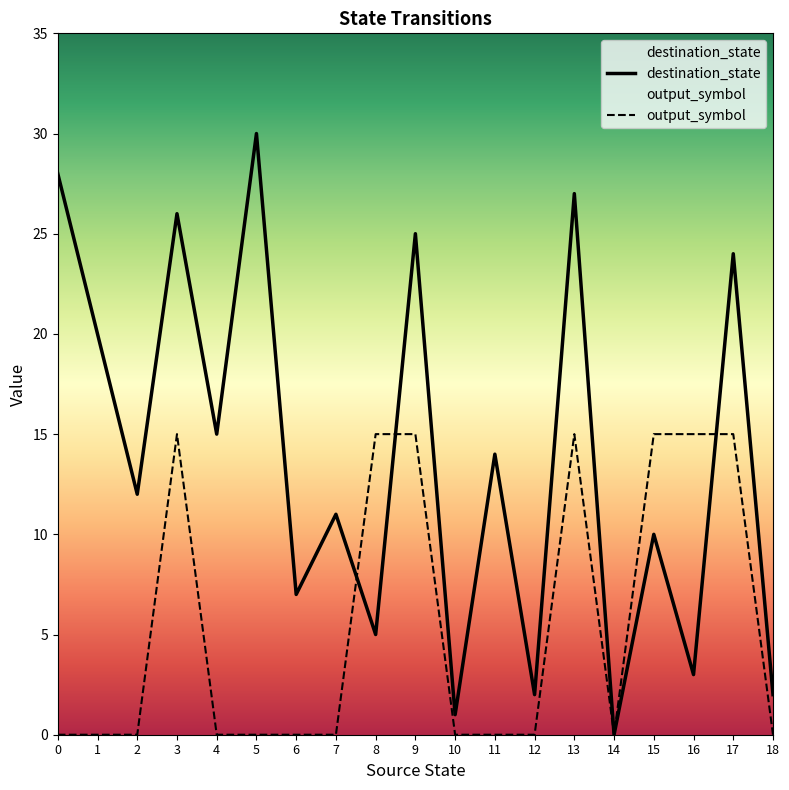

At 5, list the series in order from smallest to largest.

output_symbol, destination_state